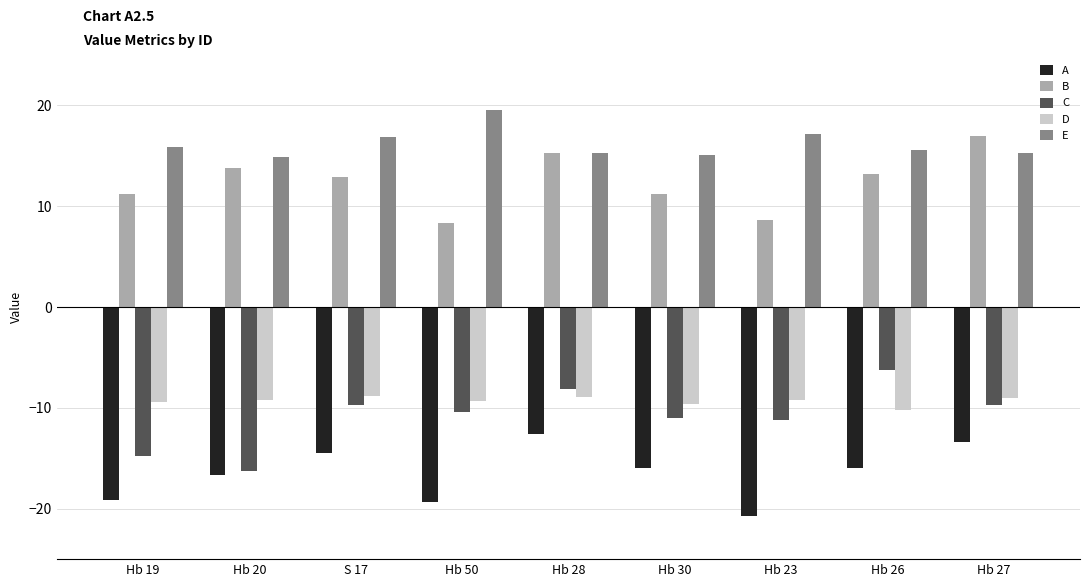

Is the value of E at Hb 23 greater than the value of D at Hb 23?

Yes